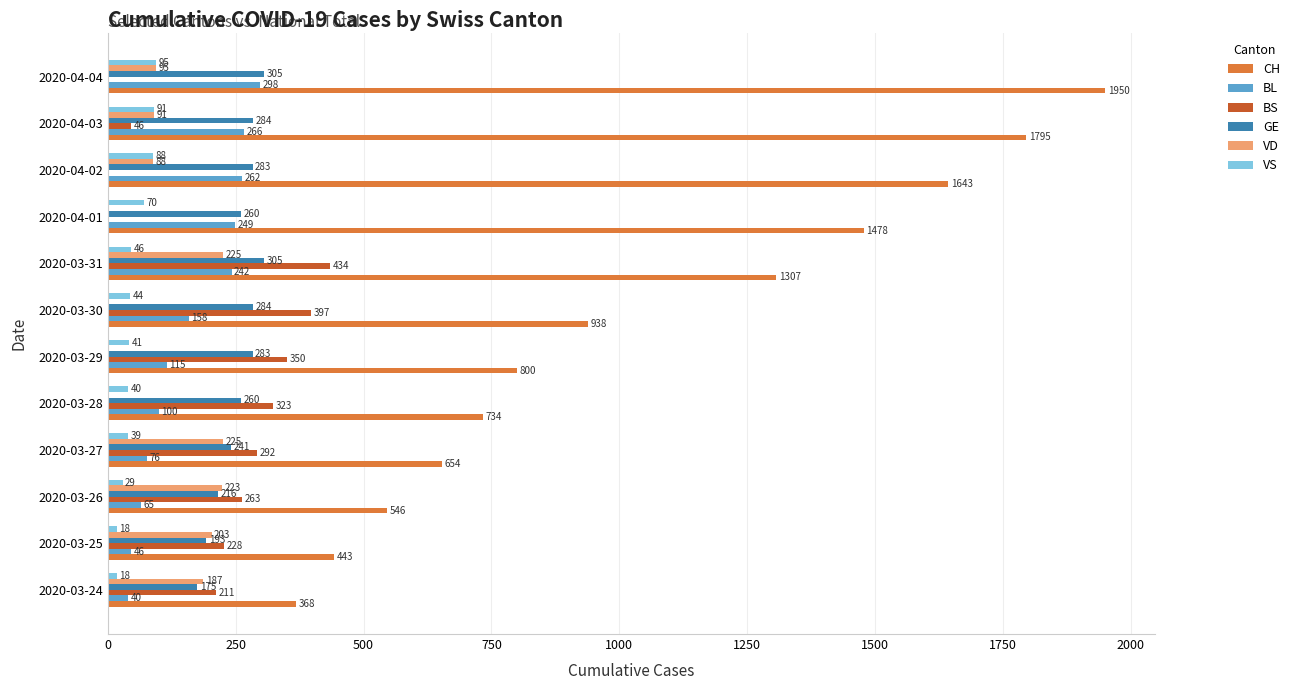

What is the greatest value displayed?

1950